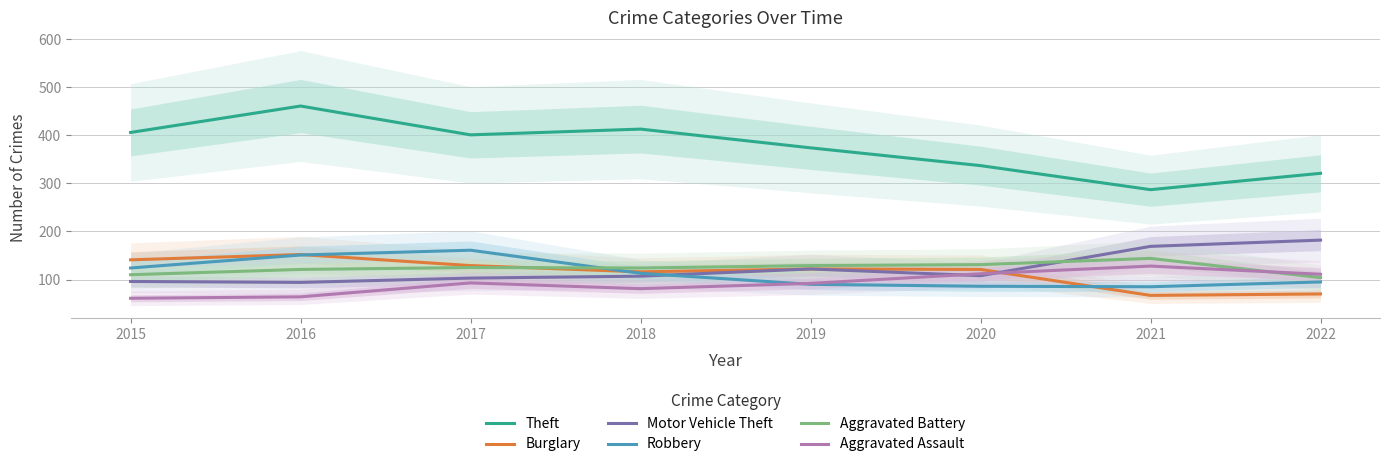

Which series has the largest range (max minus min)?

Theft